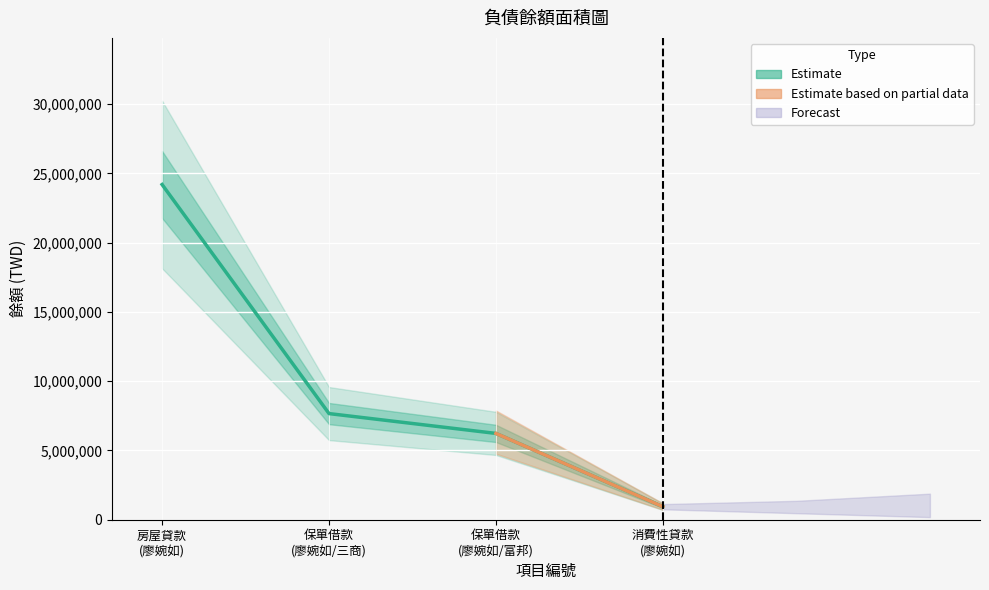

What is the approximate value at 房屋貸款 (廖婉如), to the nearest 100?

24198500